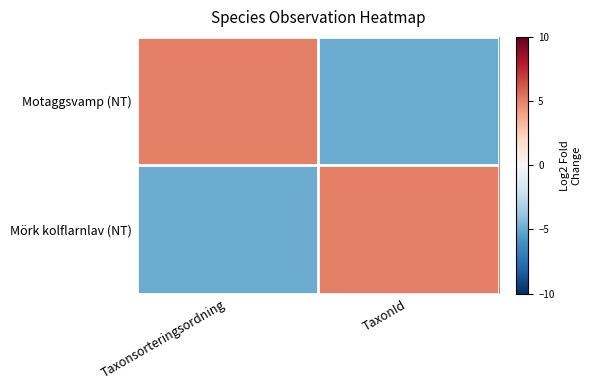

Rank the series at TaxonId from highest to lowest value.

Mörk kolflarnlav (NT), Motaggsvamp (NT)